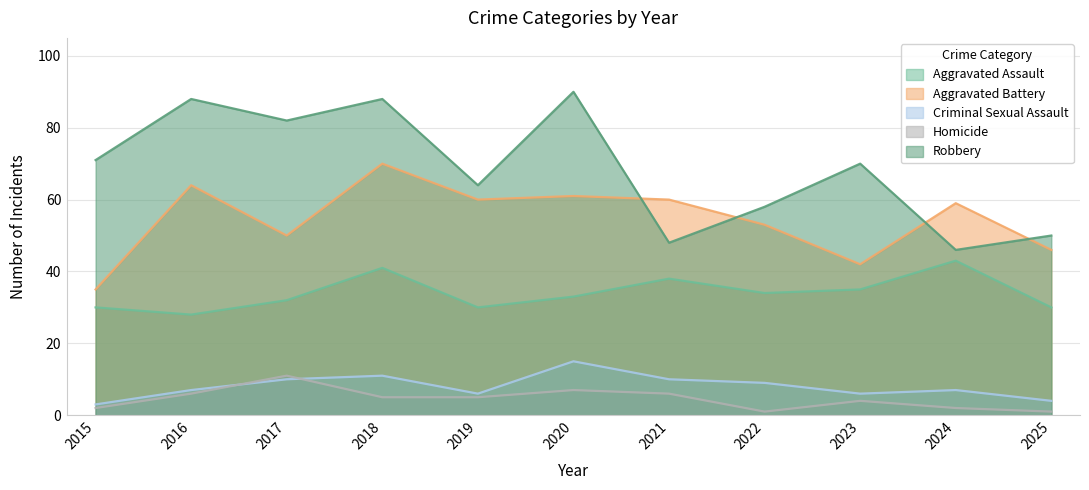

Count the number of data series in this chart.

5